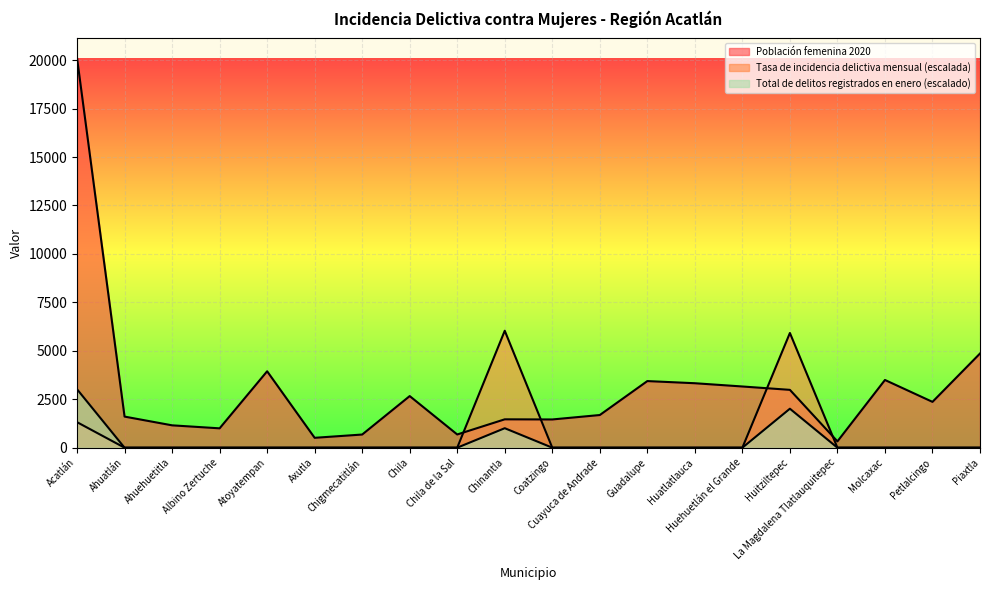

Does the chart display data point markers on the line(s)?

No